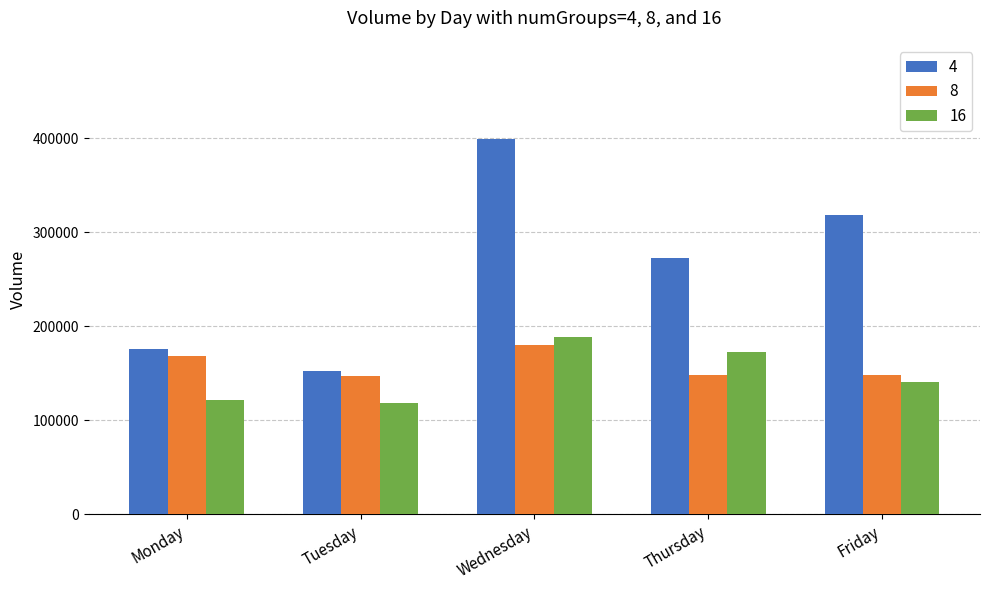

What is the value of the 16 bar at the 5th from the left?

140583